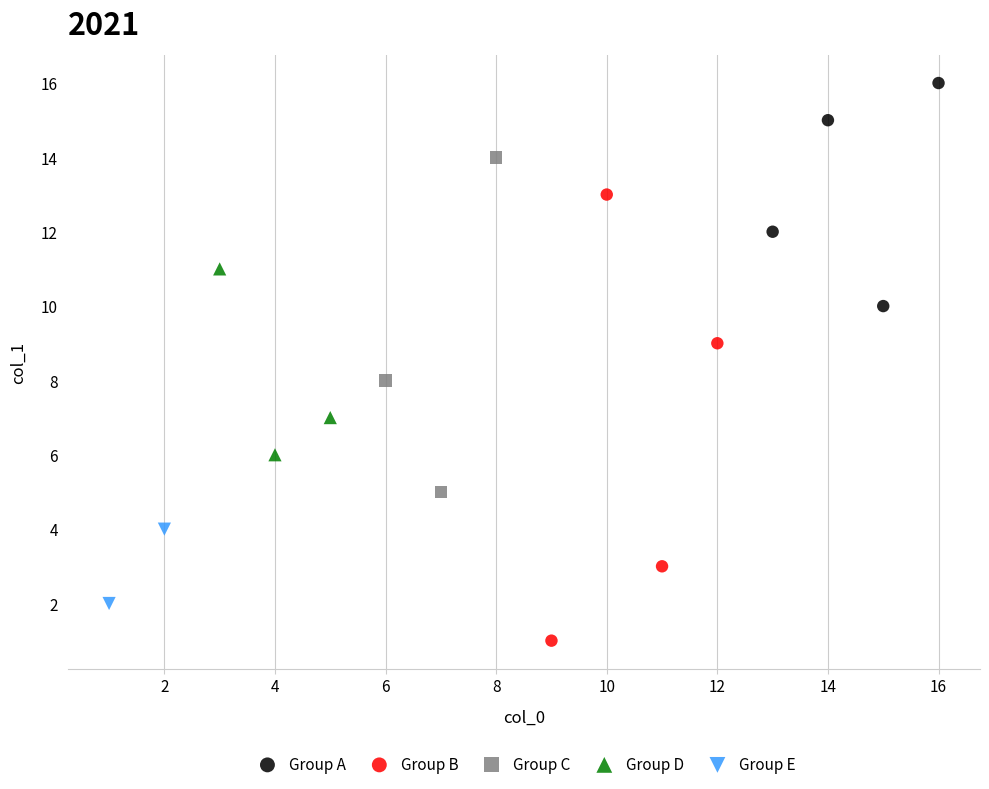

Which series has the largest Y range (max minus min)?

Group B